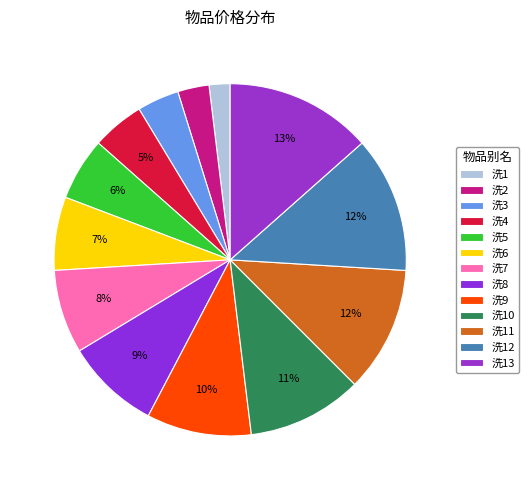

To the nearest percent, what percentage of the pie is 洗13?

13%